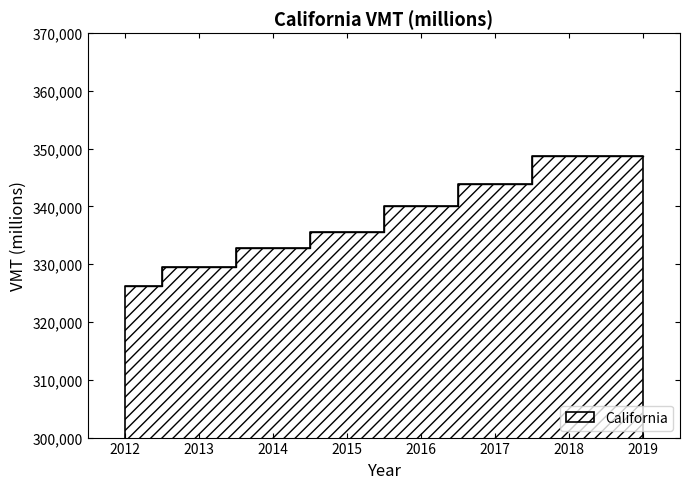

True or false: the data shows 326272 at 2012.

True